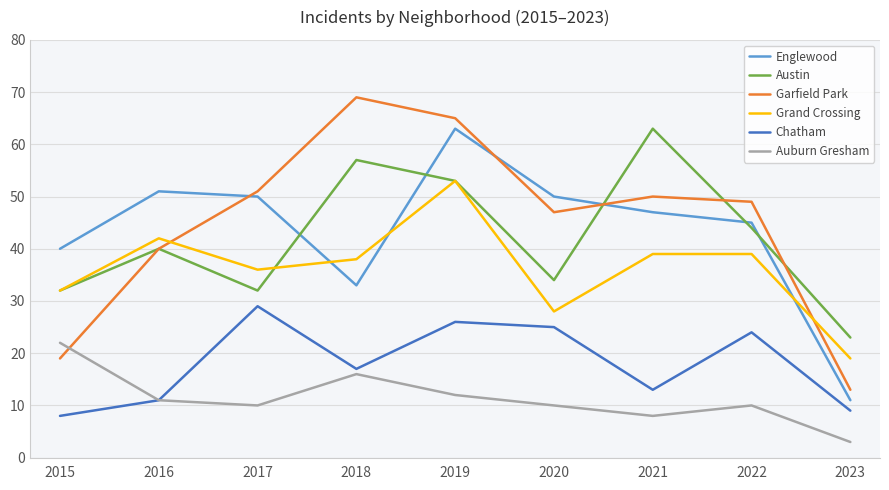

In Auburn Gresham, how many points are higher than both neighbors (excluding endpoints)?

2